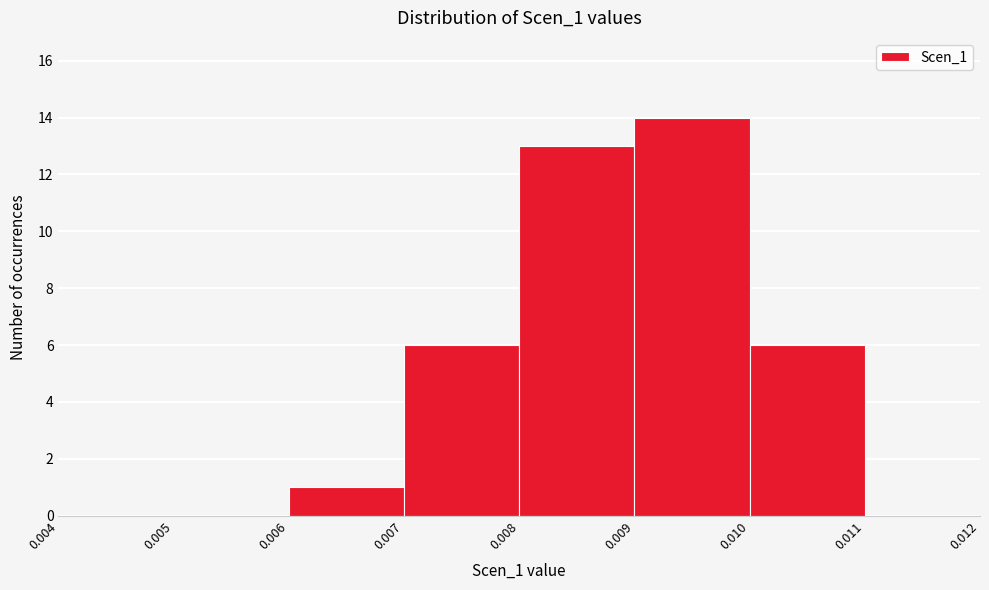

Reading left to right, transcribe this chart: for each bar, give the range it covers on the x-axis and its height. The values are not printed on the chart, so give them approximately, as read against the axis.

0.004 to 0.005: 0
0.005 to 0.006: 0
0.006 to 0.007: 1
0.007 to 0.008: 6
0.008 to 0.009: 13
0.009 to 0.010: 14
0.010 to 0.011: 6
0.011 to 0.012: 0